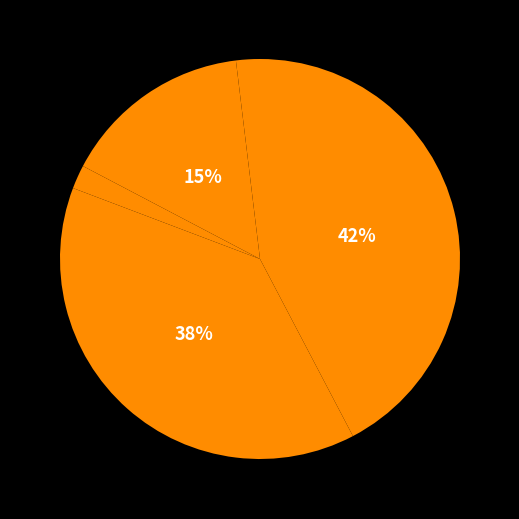

How many slices are in this pie chart?

5